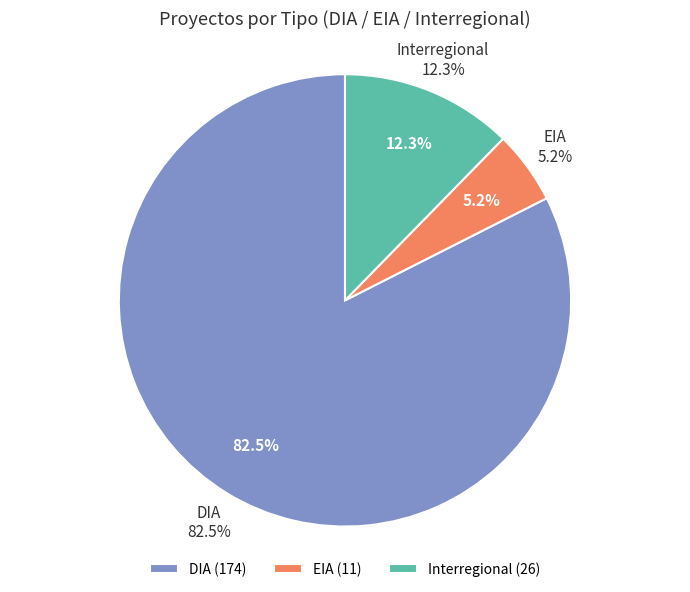

Rank the categories by value from lowest to highest.

EIA, Interregional, DIA